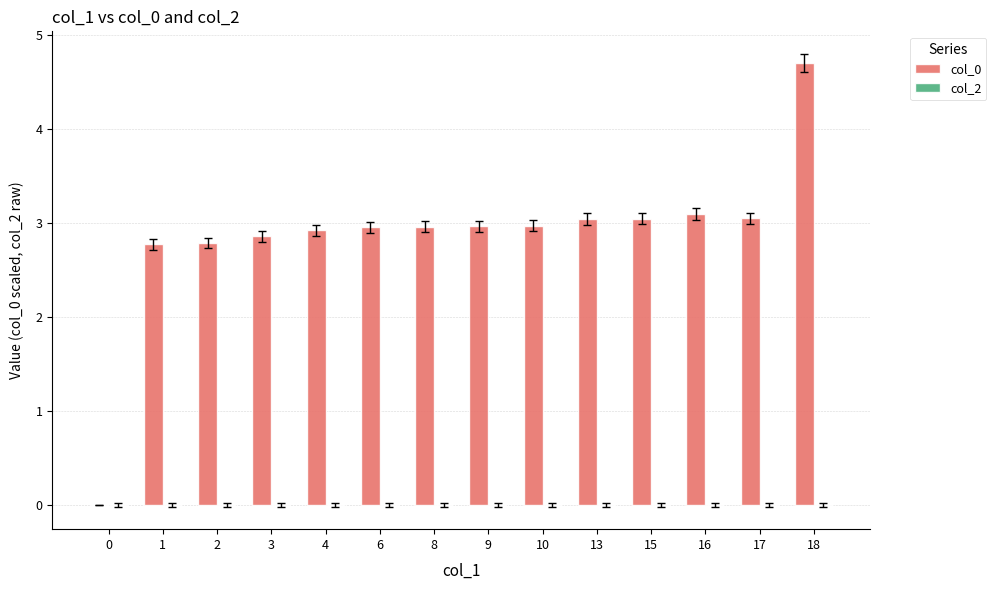

What is the approximate value at 1?

2.8